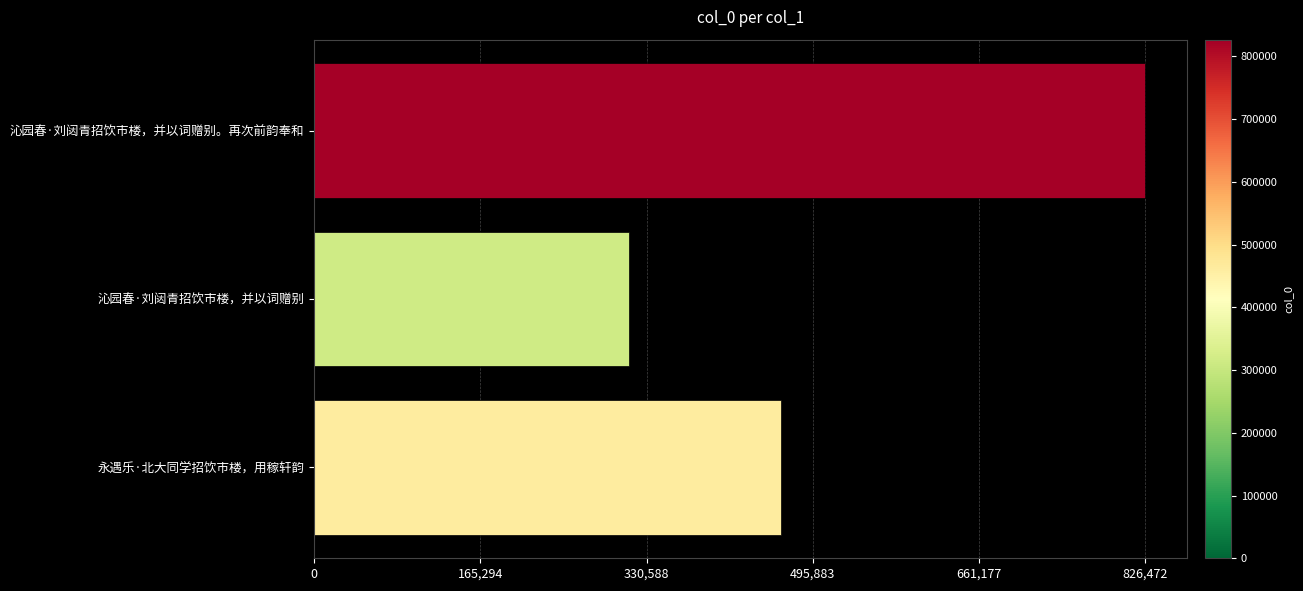

Which has a higher value, 沁园春·刘闼青招饮市楼，并以词赠别 or 沁园春·刘闼青招饮市楼，并以词赠别。再次前韵奉和?

沁园春·刘闼青招饮市楼，并以词赠别。再次前韵奉和